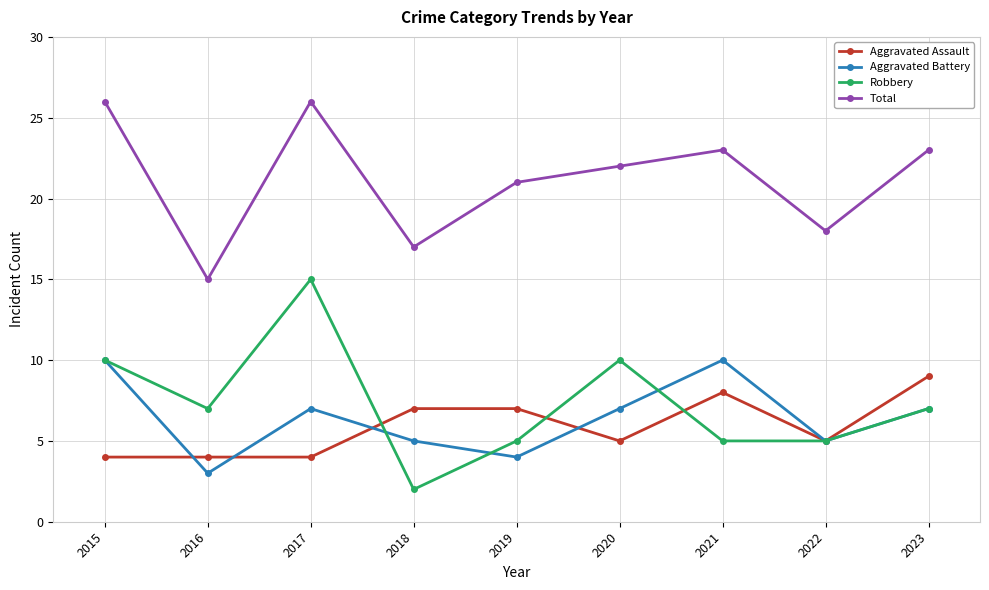

Reading right to left, what are all the values shown in this chart?

Aggravated Assault: 9	5	8	5	7	7	4	4	4
Aggravated Battery: 7	5	10	7	4	5	7	3	10
Robbery: 7	5	5	10	5	2	15	7	10
Total: 23	18	23	22	21	17	26	15	26